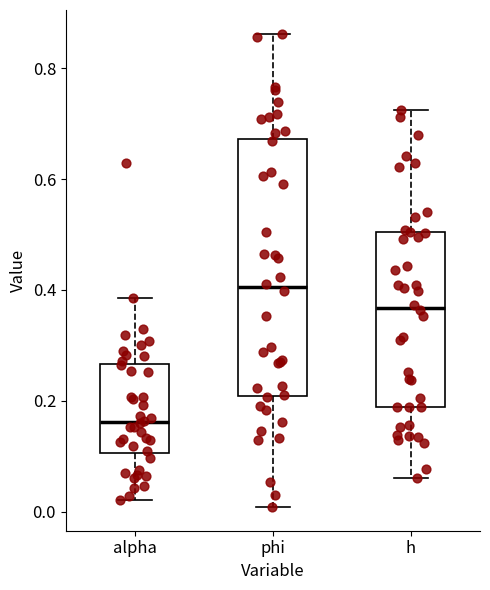

Where does the median line of the box for h sit on the y-axis? The values are not printed on the chart, so give them approximately, as read against the axis.

0.36